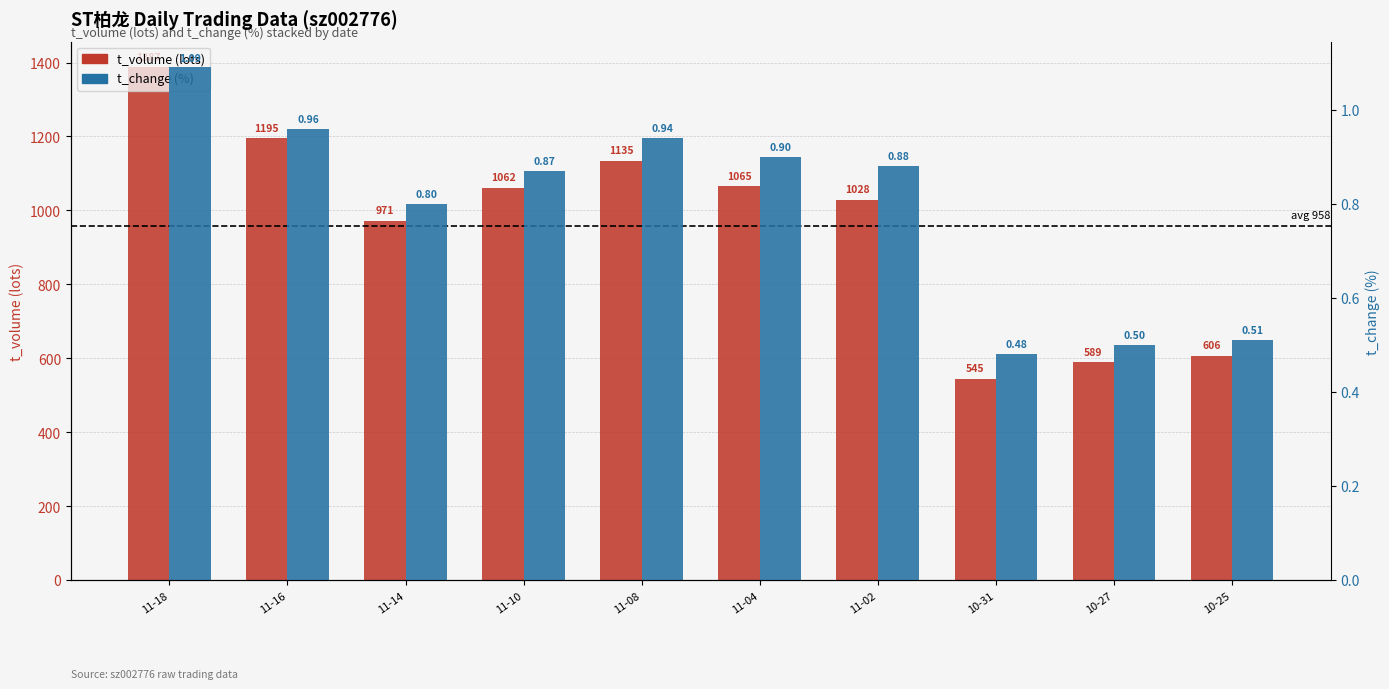

Which series changed the most between 11-14 and 10-27?

t_volume (lots)